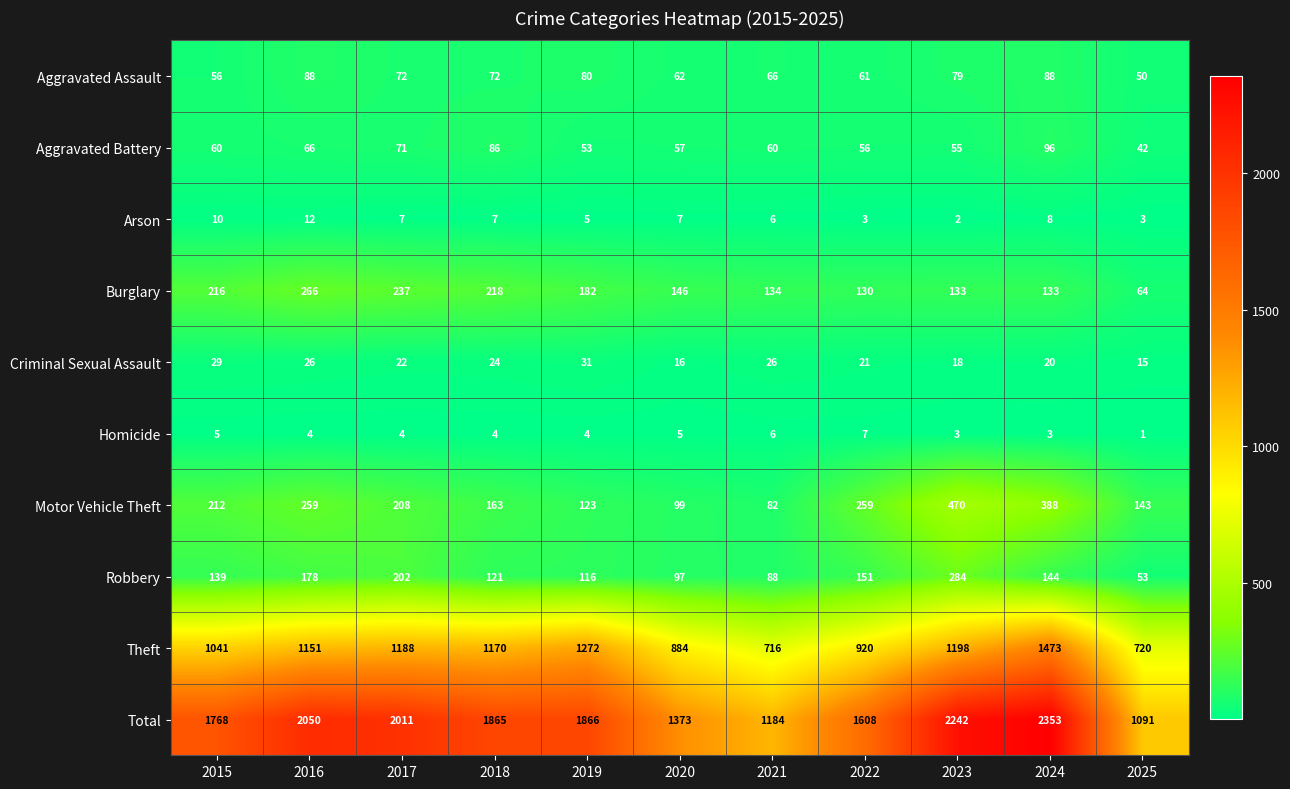

Which series has the largest range (max minus min)?

Total